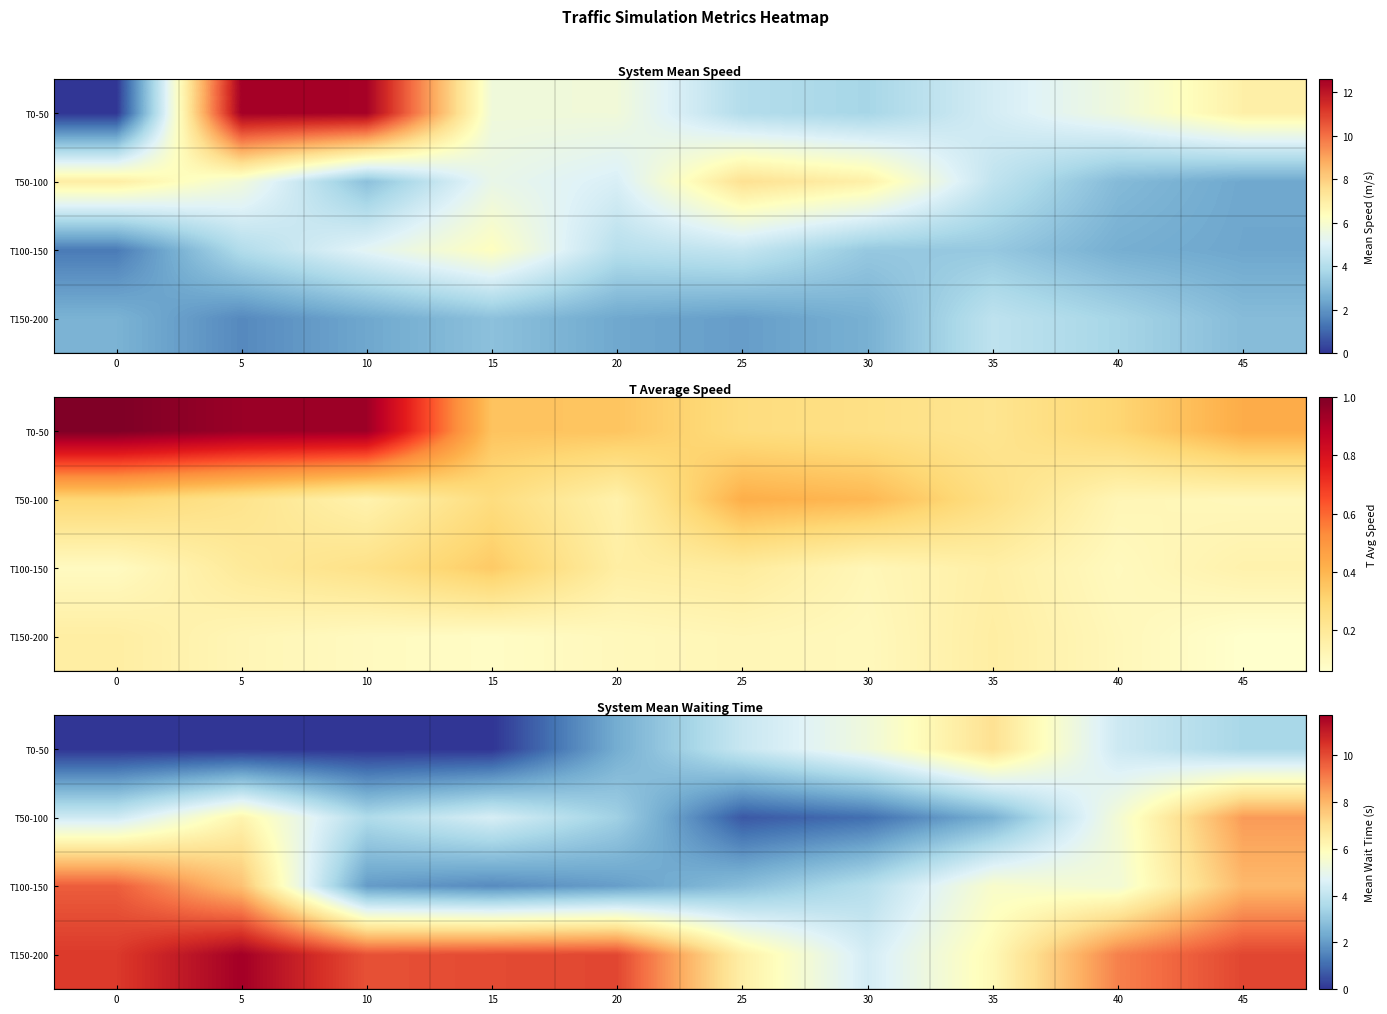

Count the number of data series in this chart.

4